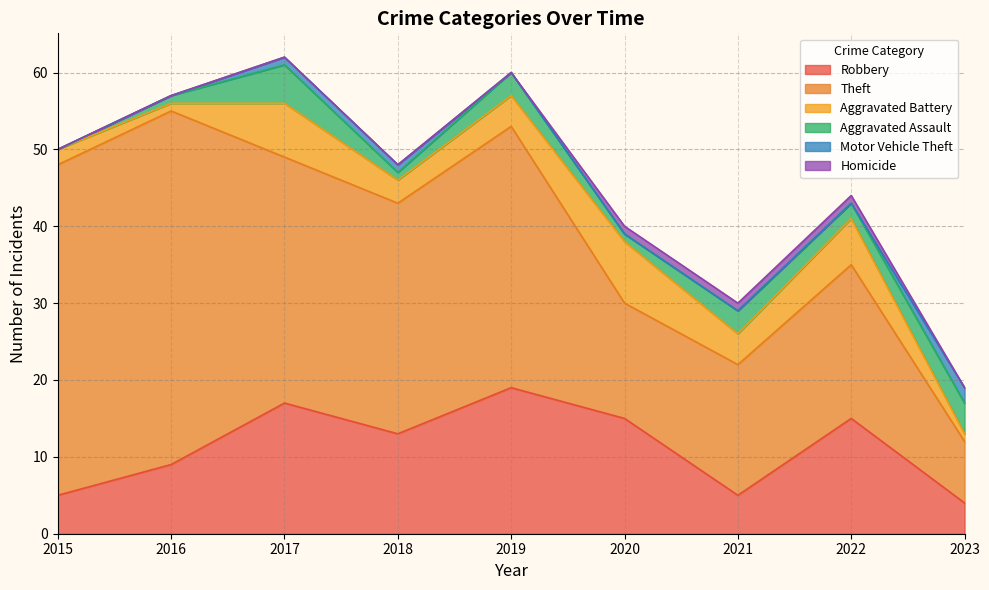

Rank the series by their maximum value, from lowest to highest.

Homicide, Motor Vehicle Theft, Aggravated Assault, Aggravated Battery, Robbery, Theft